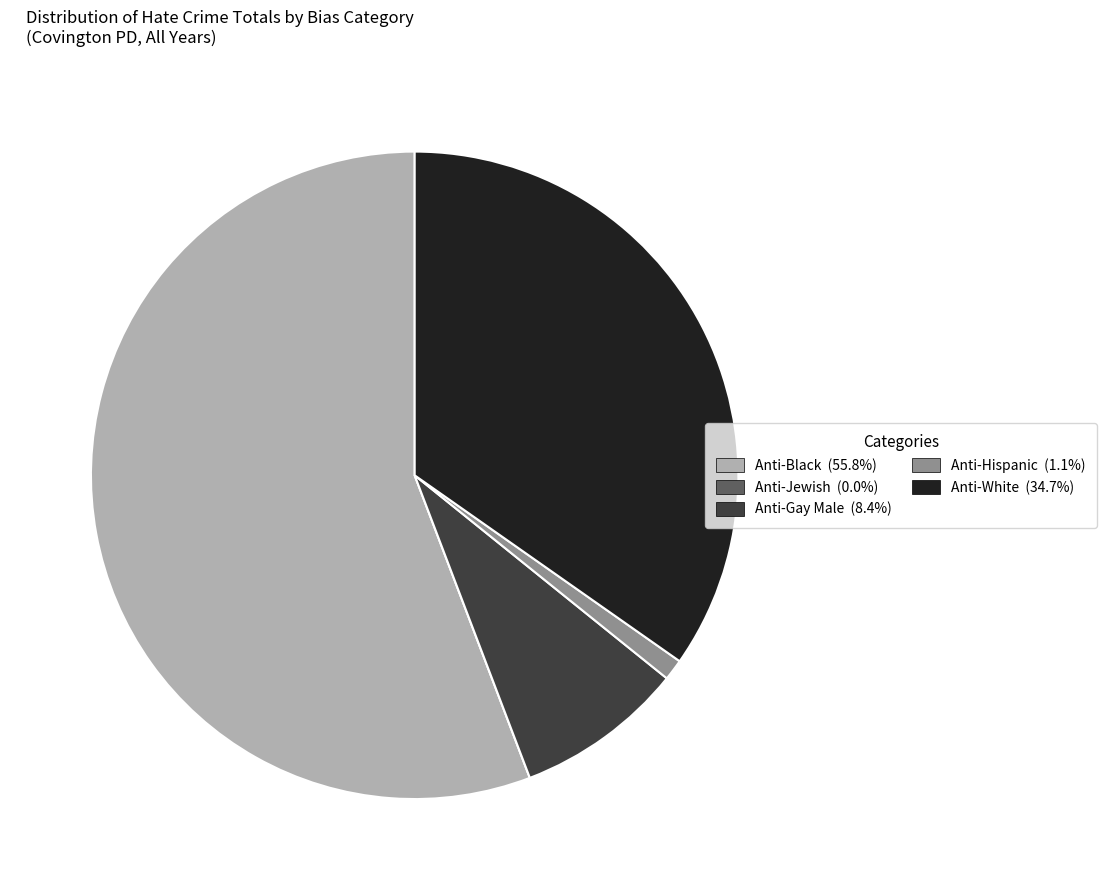

Is there any slice that represents more than half of the pie?

Yes